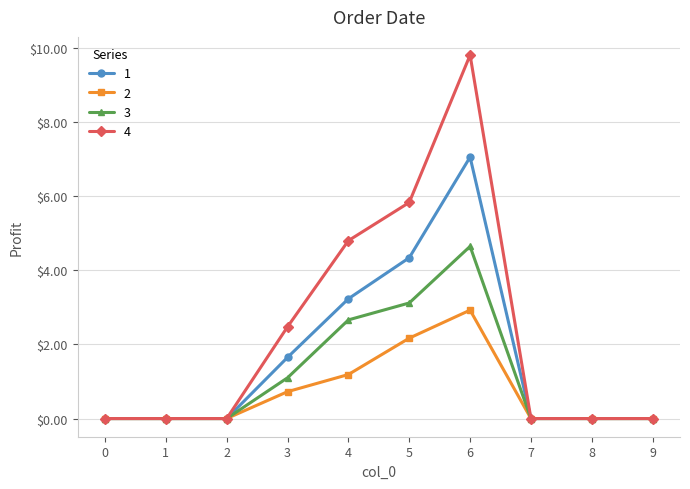

The value of 3 at 7 is 0.0. True or false?

True